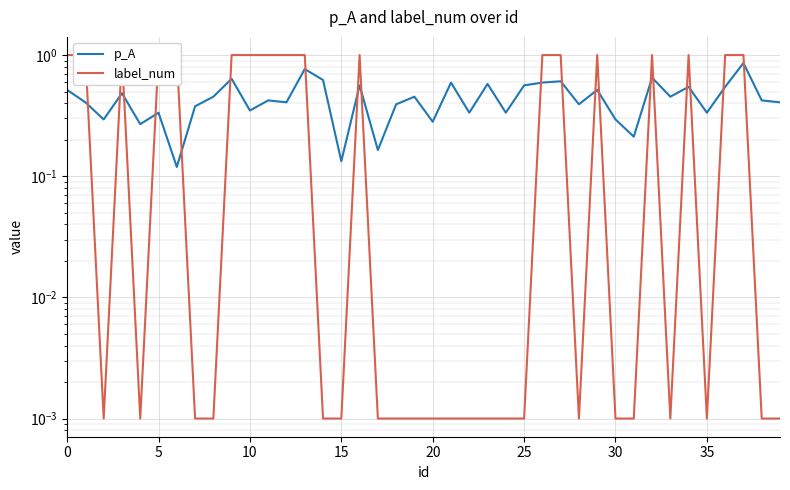

What is the sum of all p_A values?

17.7